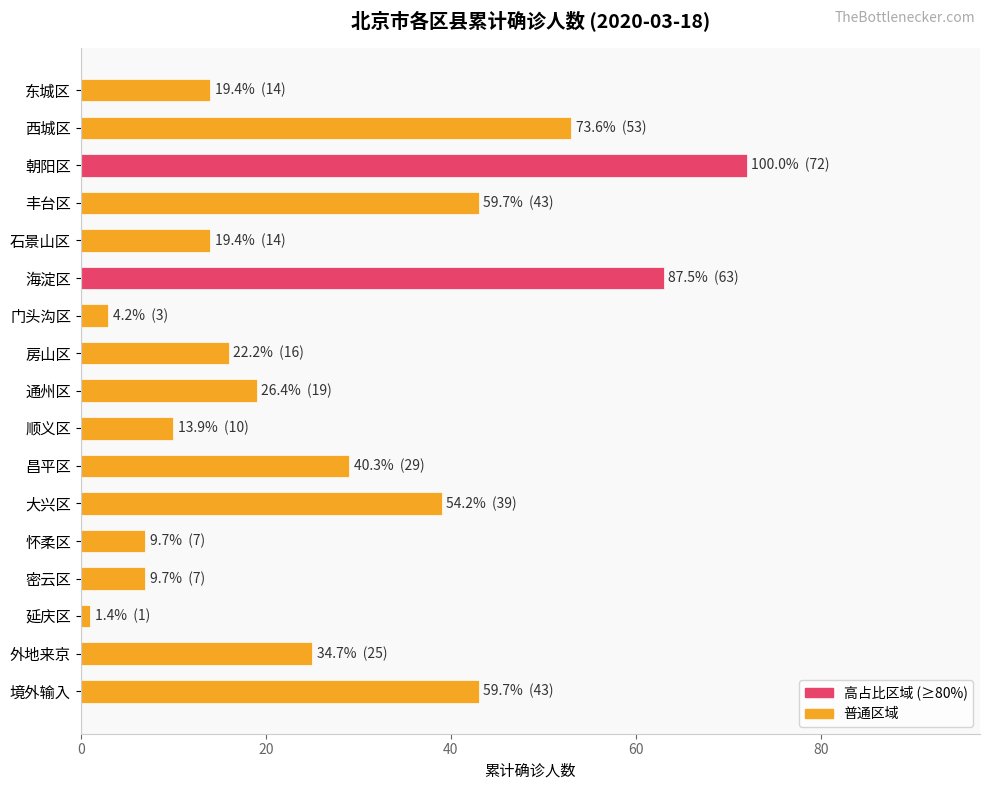

What is the average value?

27